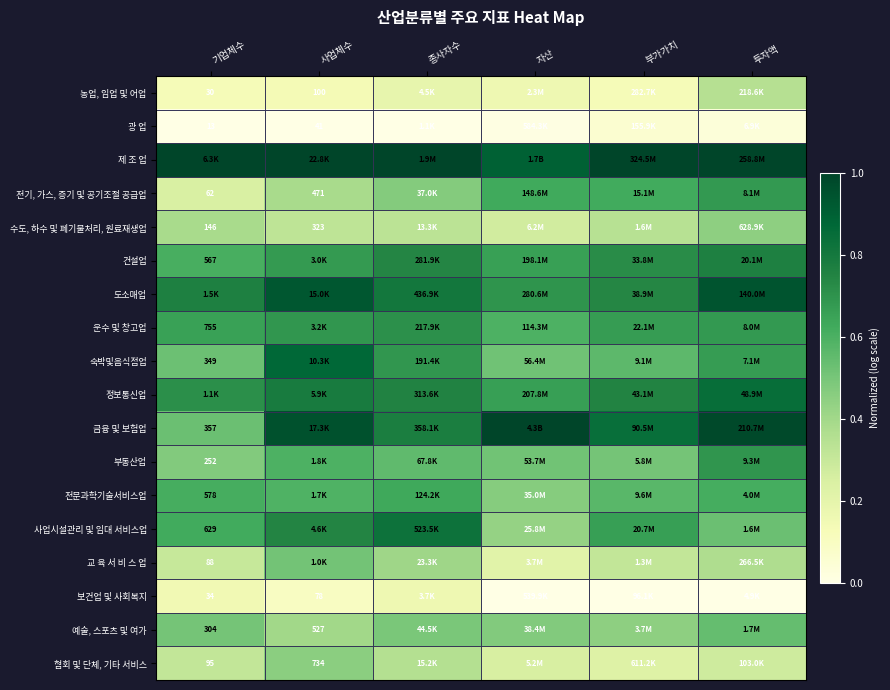

True or false: 도소매업 has a value of 0.9 at 사업체수.

True